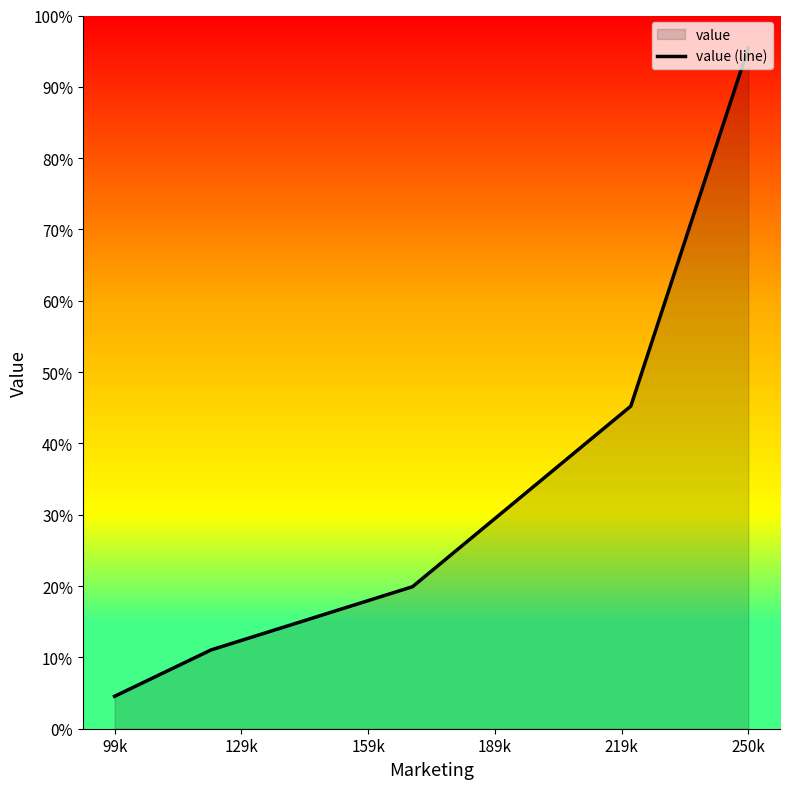

Which label corresponds to the smallest value in the chart?

99k